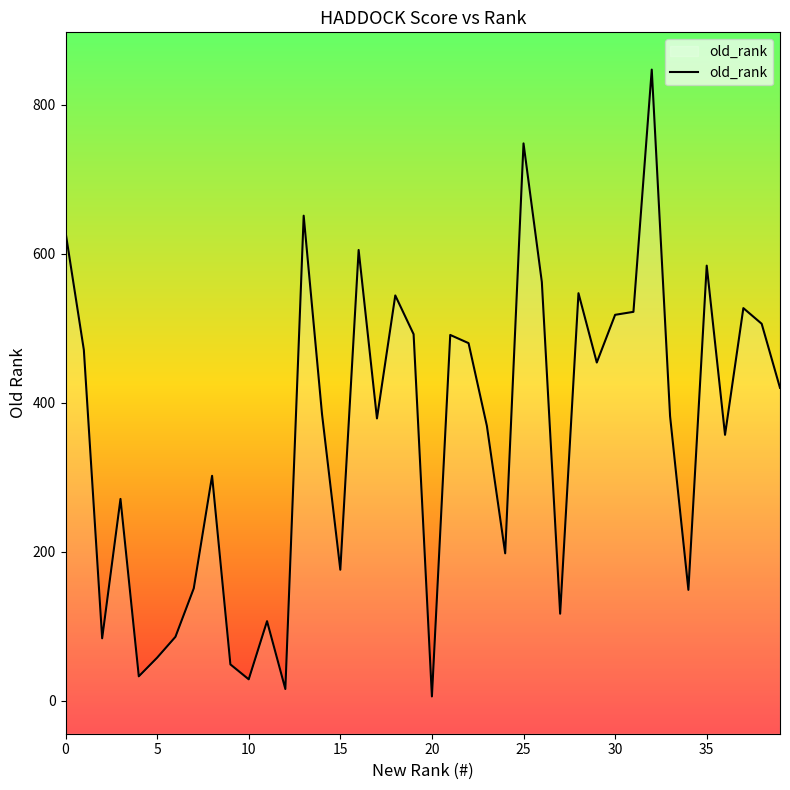

What is the difference between the maximum and minimum values?

841